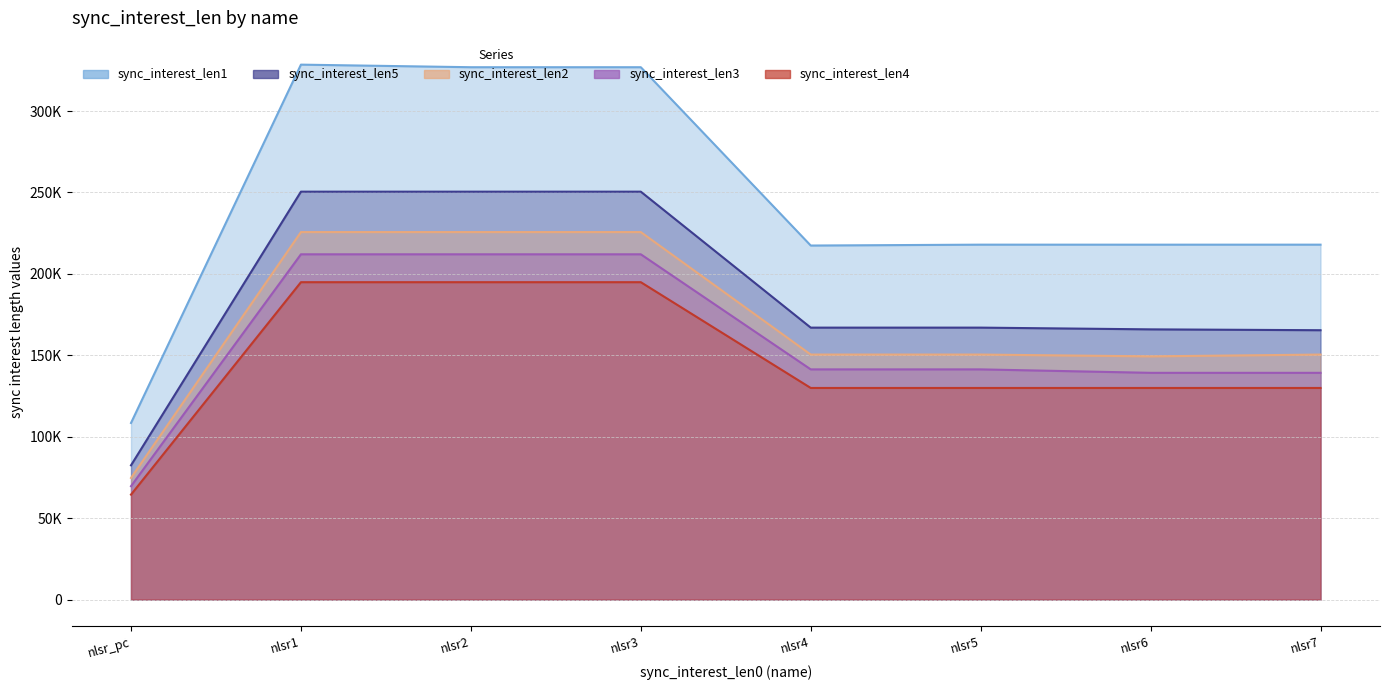

Count the sync_interest_len4 values in the range 129934 to 194901.

7